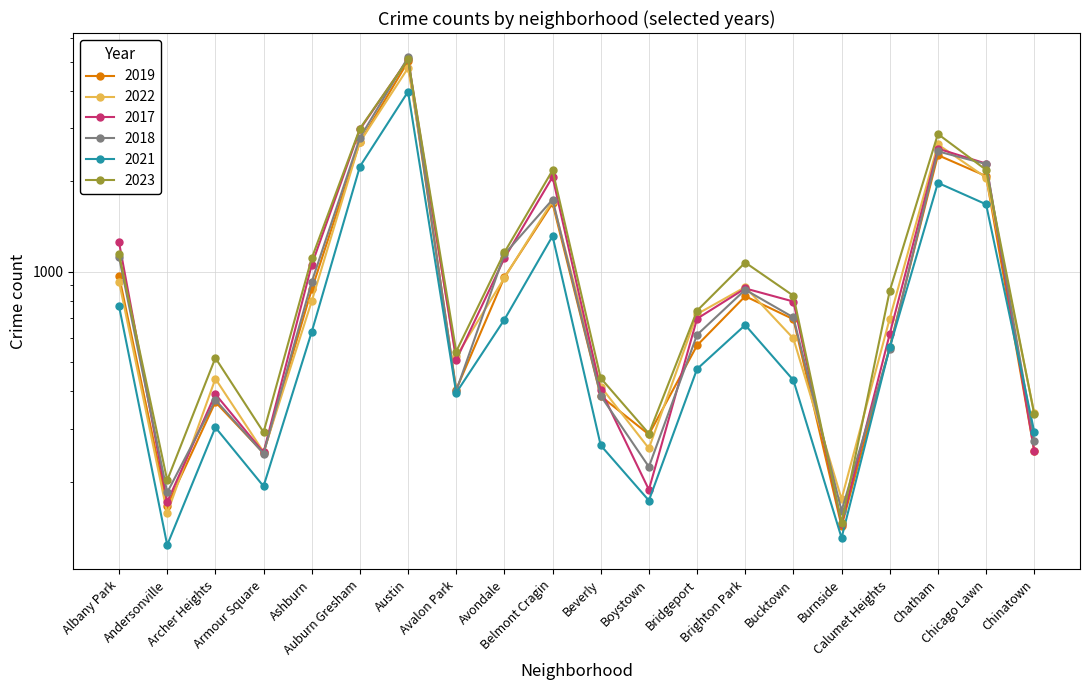

At which category is the sum across all series the highest?

Austin